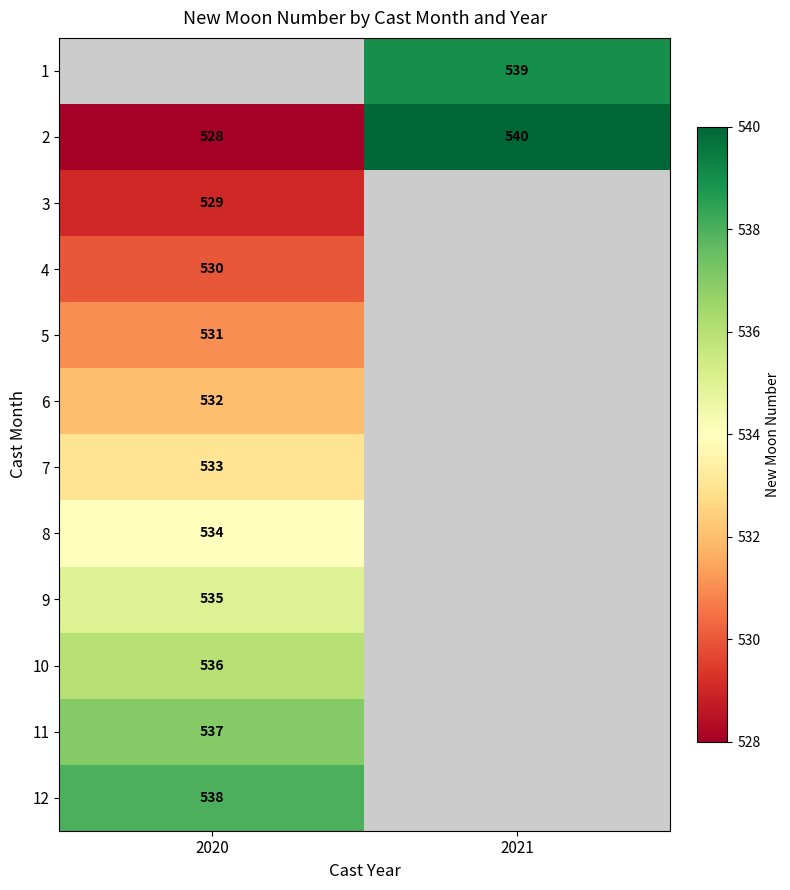

Is the value of 2 at 2021 greater than the value of 8 at 2020?

Yes